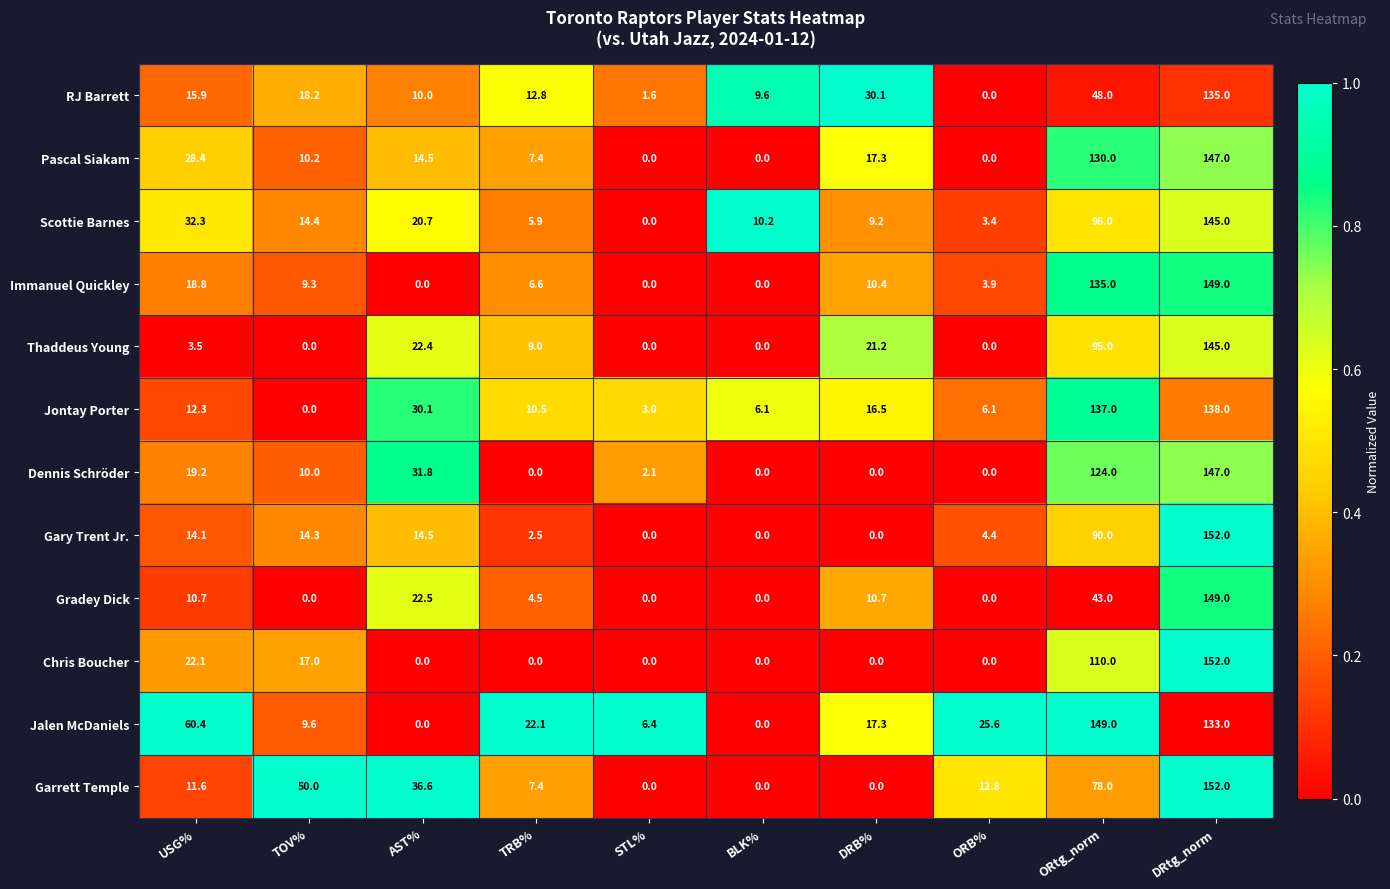

What is the difference between the maximum and minimum values in the Scottie Barnes series?

145.0